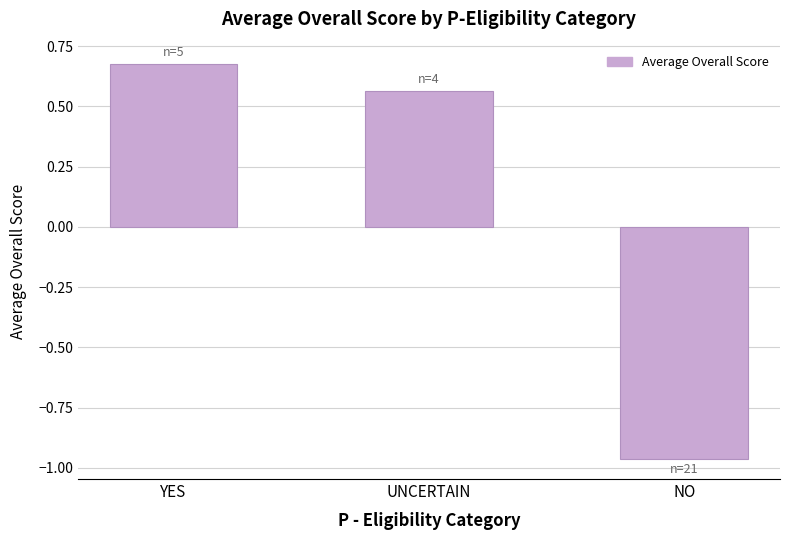

List the labels in order of value, smallest first.

NO, UNCERTAIN, YES